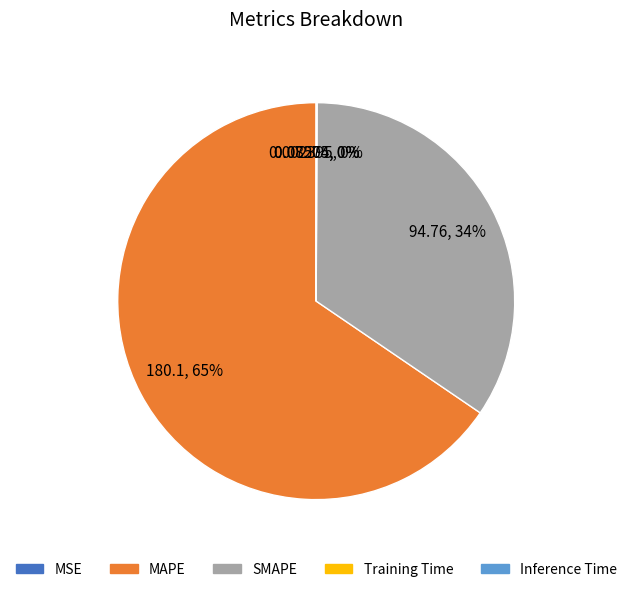

Does any single category account for the majority?

Yes